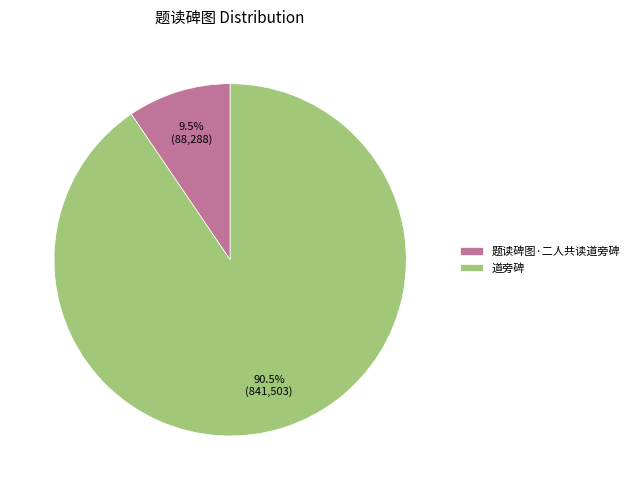

Is there any slice that represents more than half of the pie?

Yes